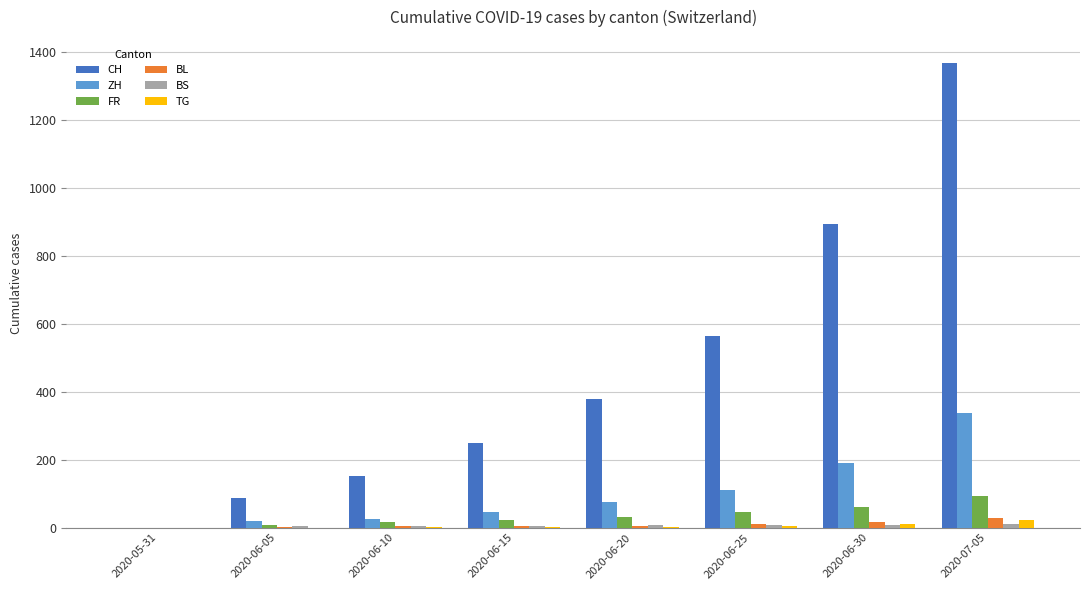

At which category is the sum across all series the highest?

2020-07-05